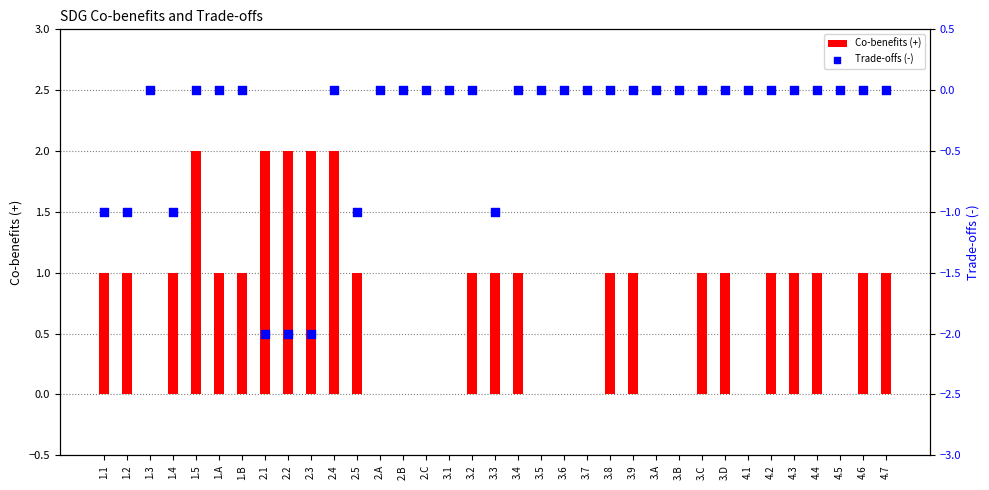

At how many categories does at least one series exceed 0?

23